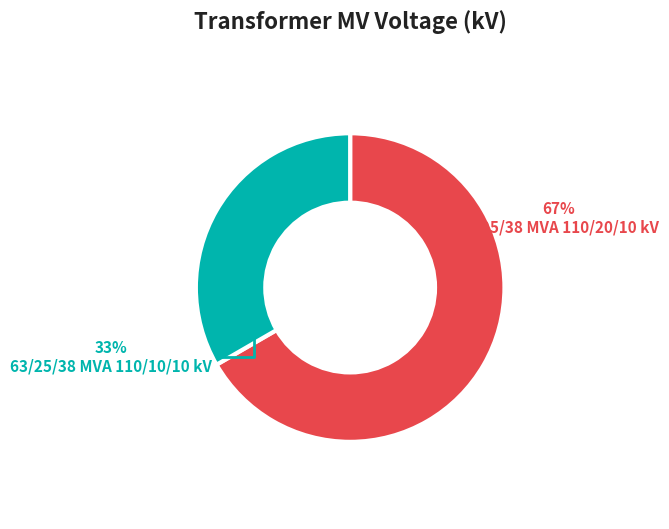

Is it true that 63/25/38 MVA 110/10/10 kV is 20% of the pie?

False